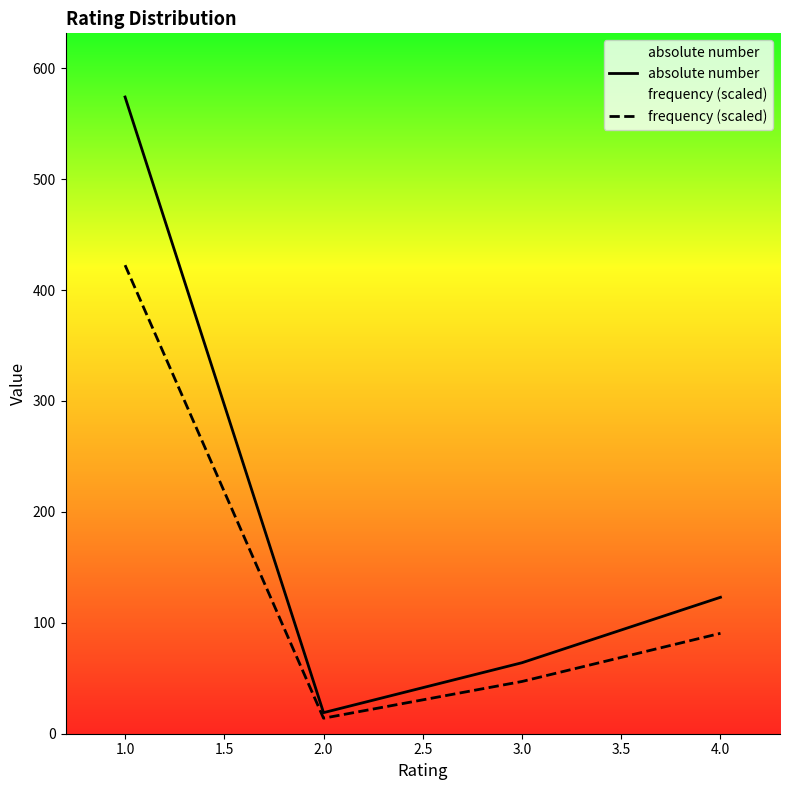

Which series has the largest range (max minus min)?

absolute number